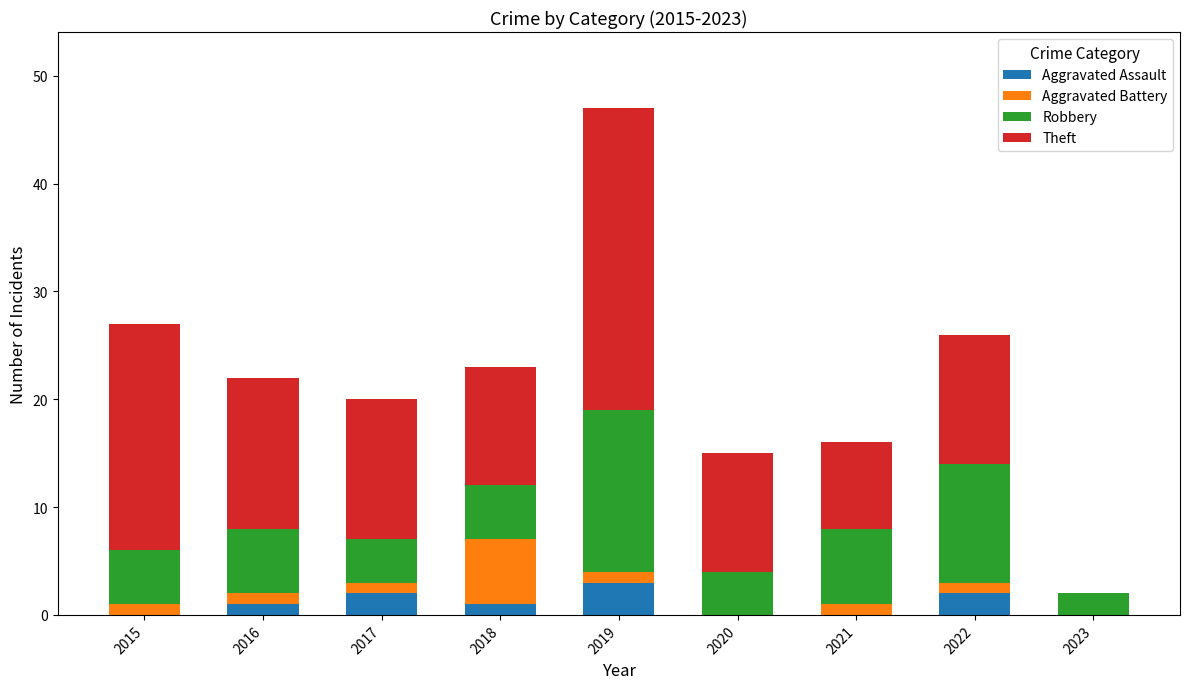

What is the total value across all series at 2020?

15